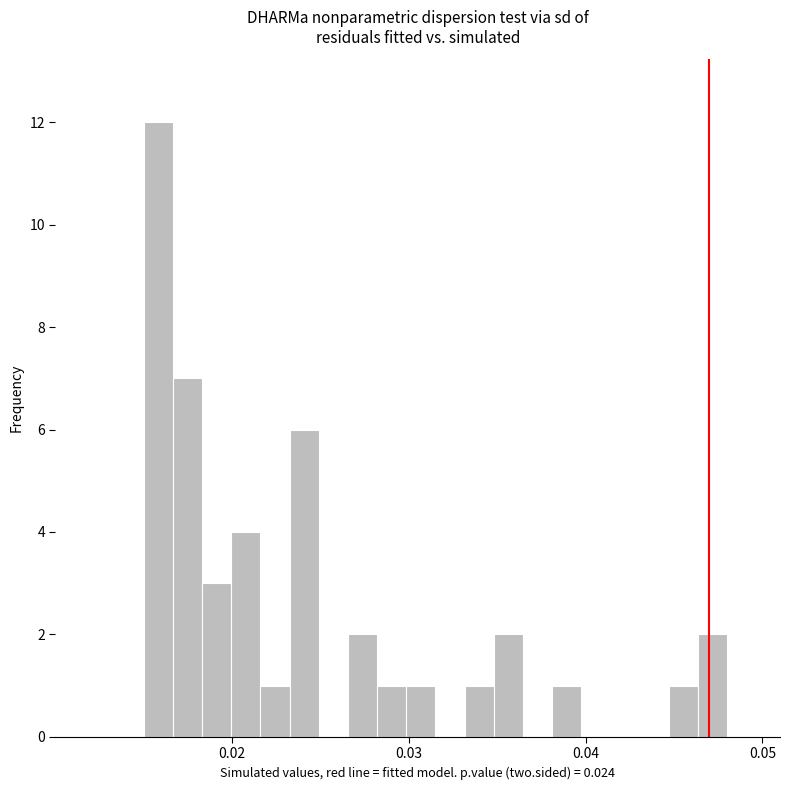

Read against the x-axis, roughly where is the centre of the tallest bar?

0.016